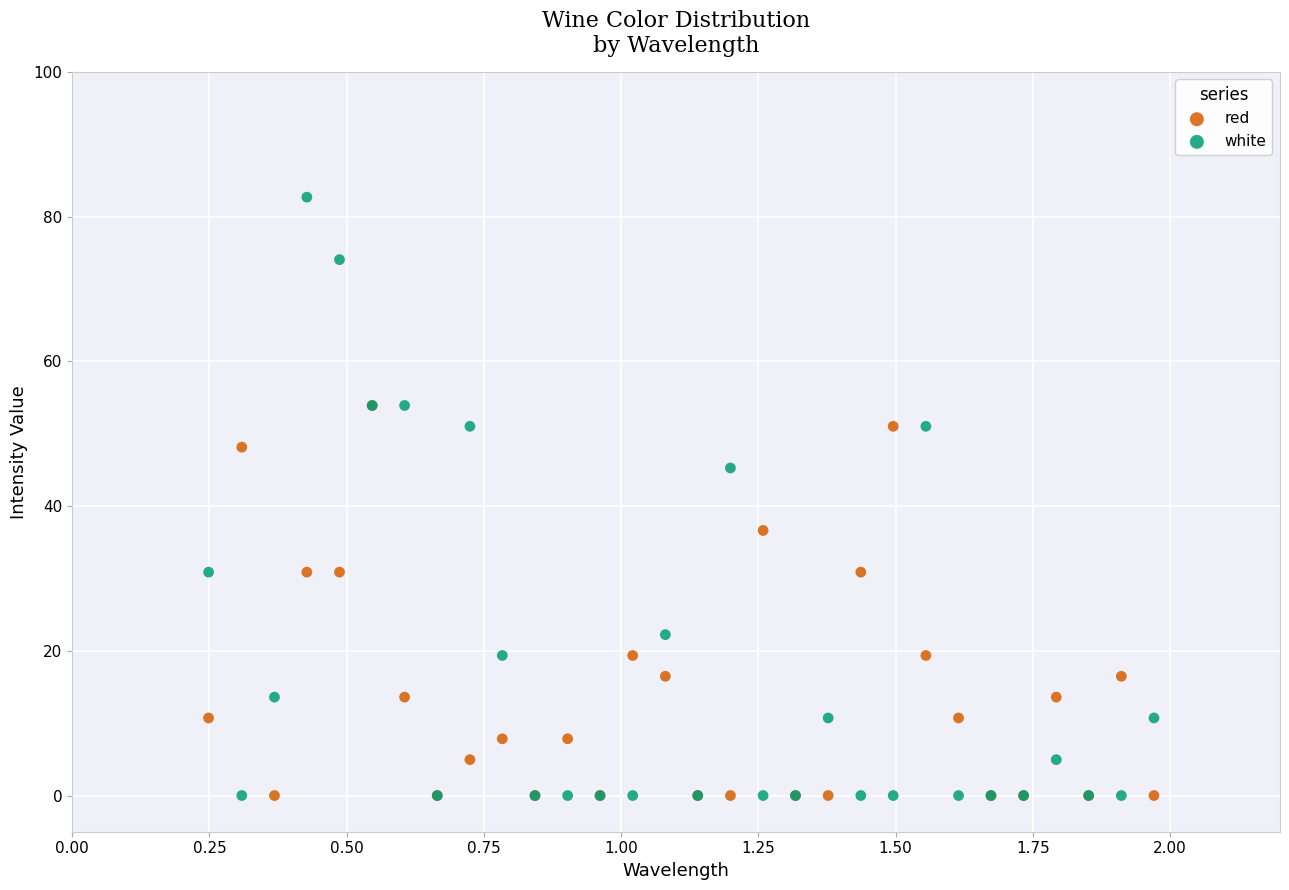

In the red series, what Y value is closest to 26?

30.9